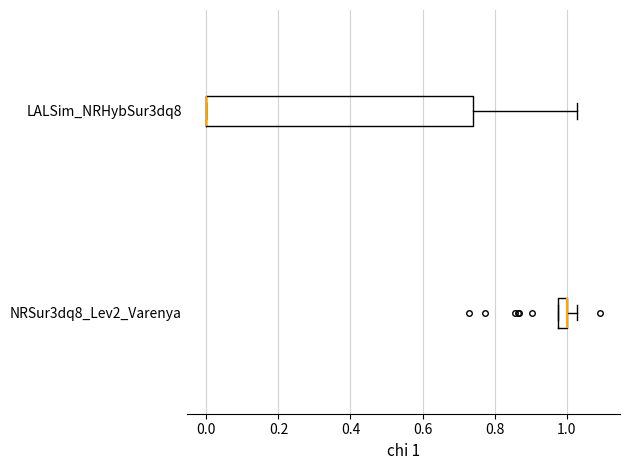

Comparing the boxes themselves (not the whiskers), which one is the widest?

LALSim_NRHybSur3dq8